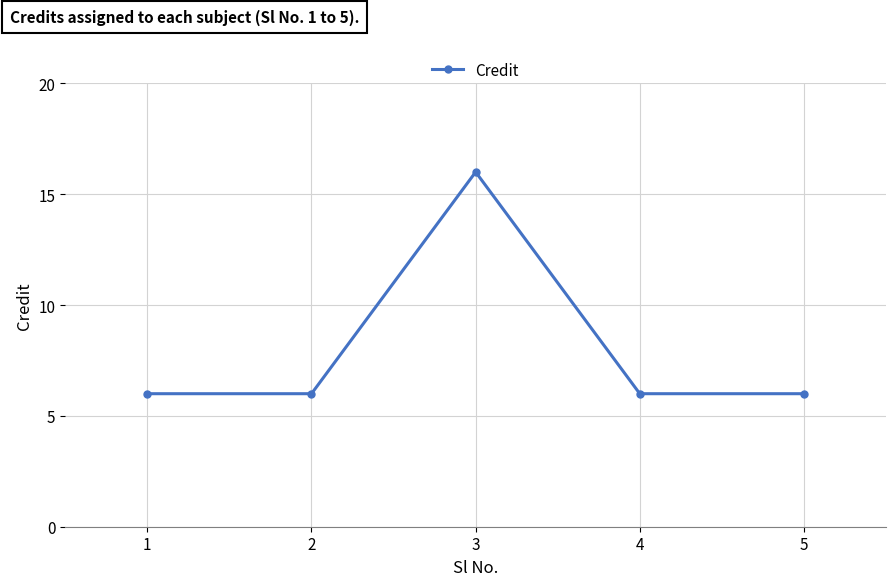

What is the difference between the maximum and minimum values?

10